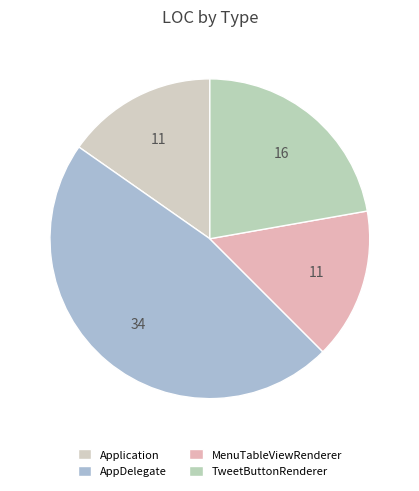

What is the total percentage of TweetButtonRenderer and Application?

37.5%